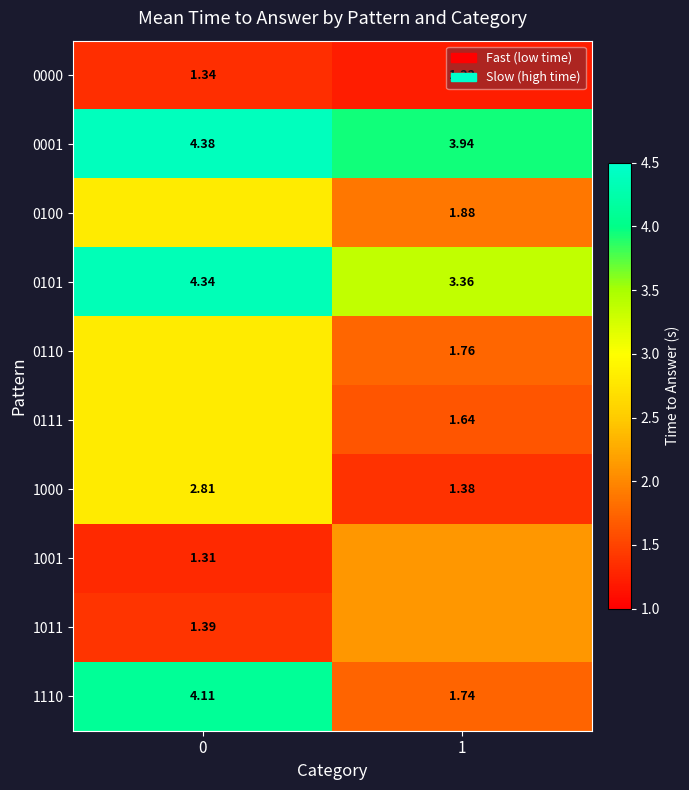

True or false: 0111 has a value of 0.4 at 1.

False